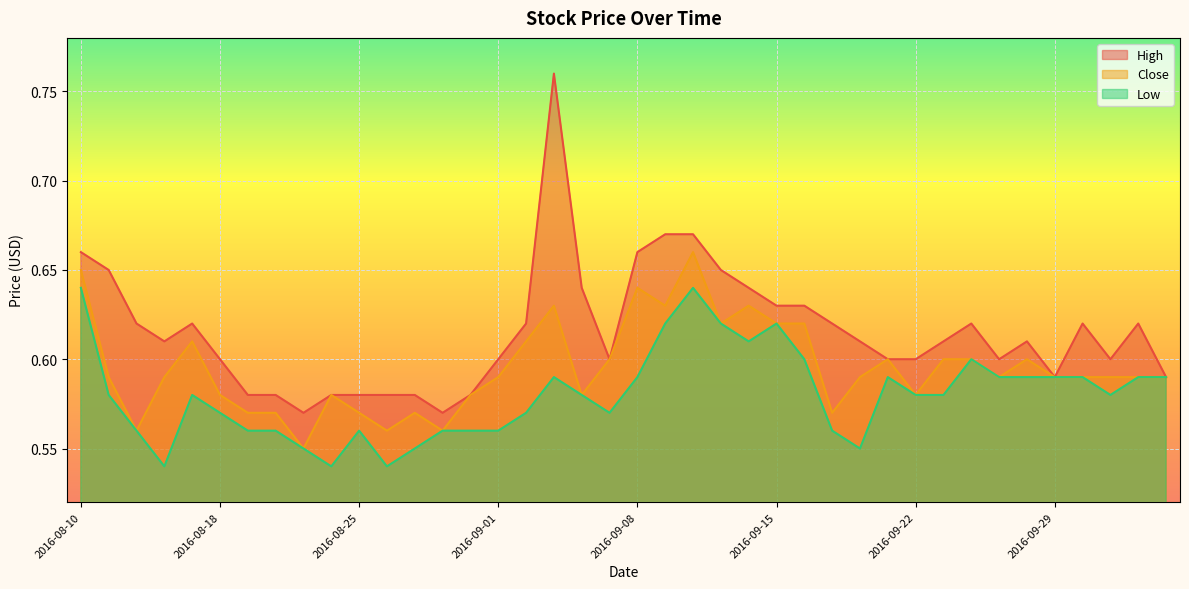

What is the minimum value shown in the chart?

0.5